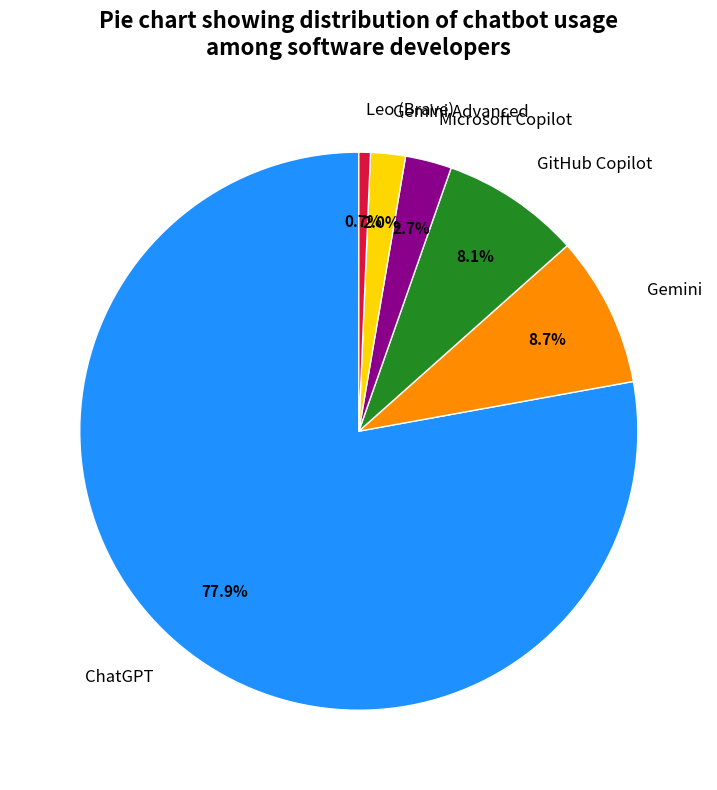

The Gemini slice represents 20% of the pie. True or false?

False